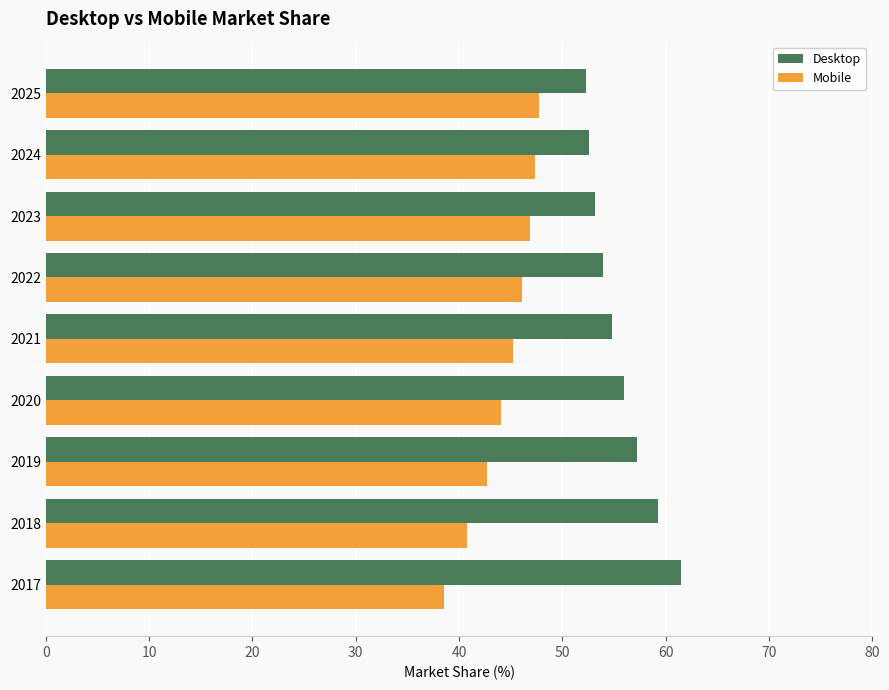

At 2023, list the series in order from largest to smallest.

Desktop, Mobile